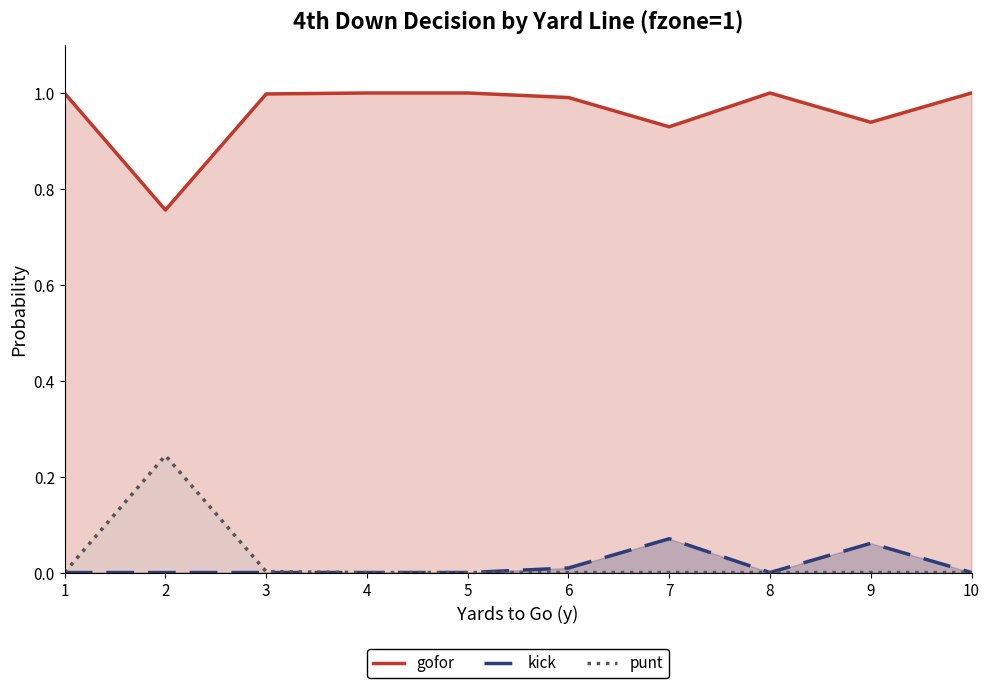

The value of kick at 9 is 0.1. True or false?

True